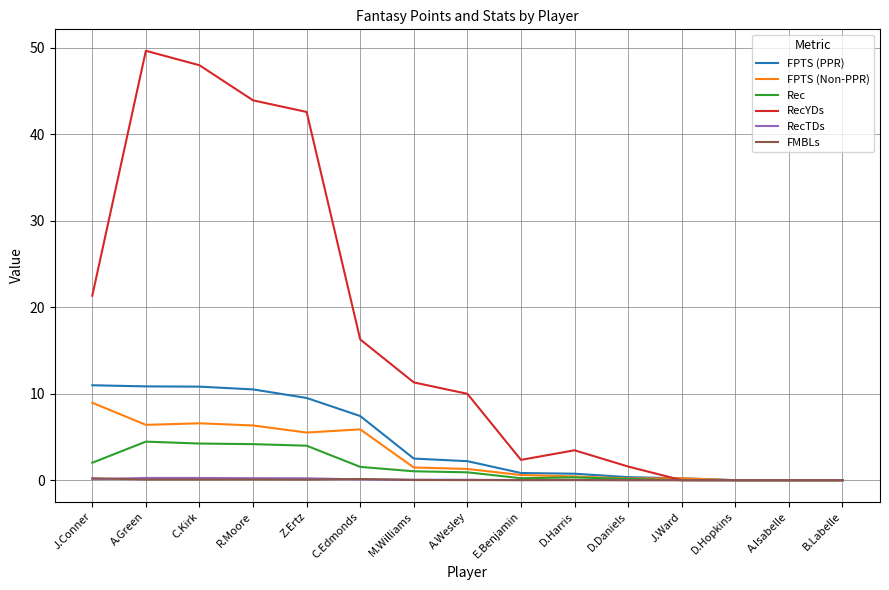

How many lines are shown in the chart?

6